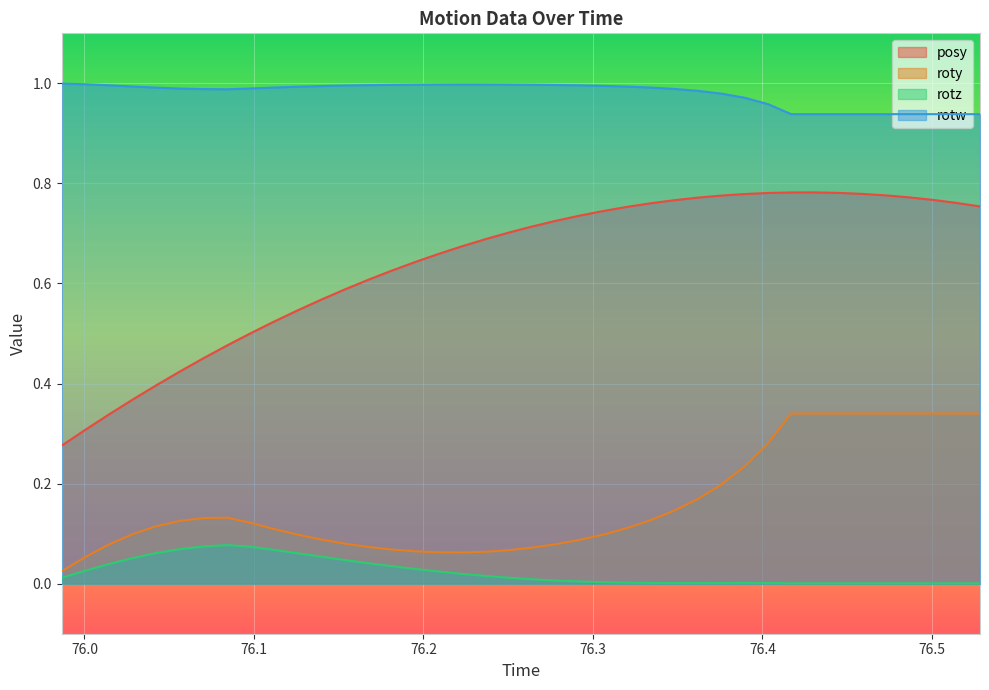

True or false: roty and rotz cross at least once.

False